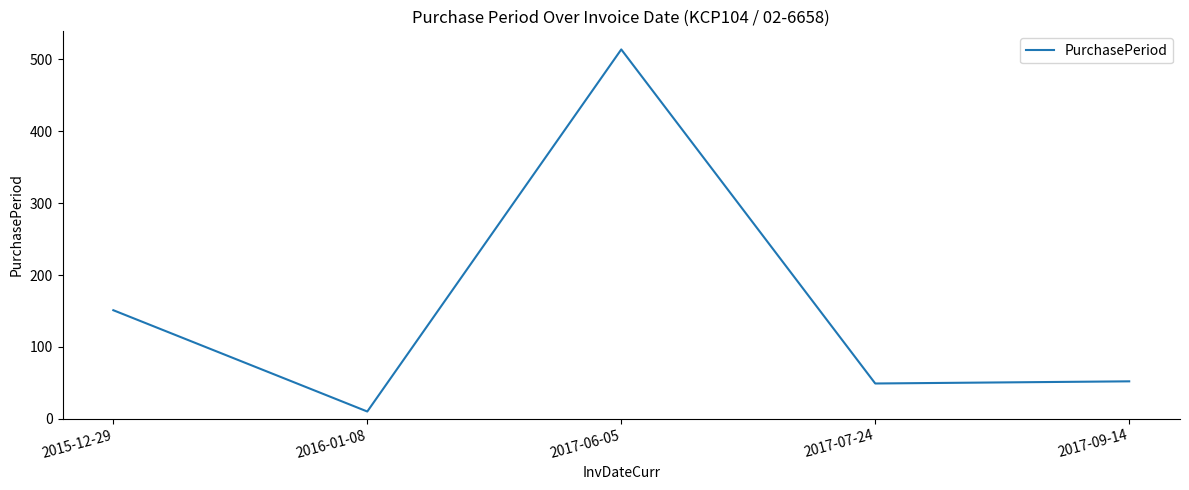

Is it true that the value at 2015-12-29 is 255?

False